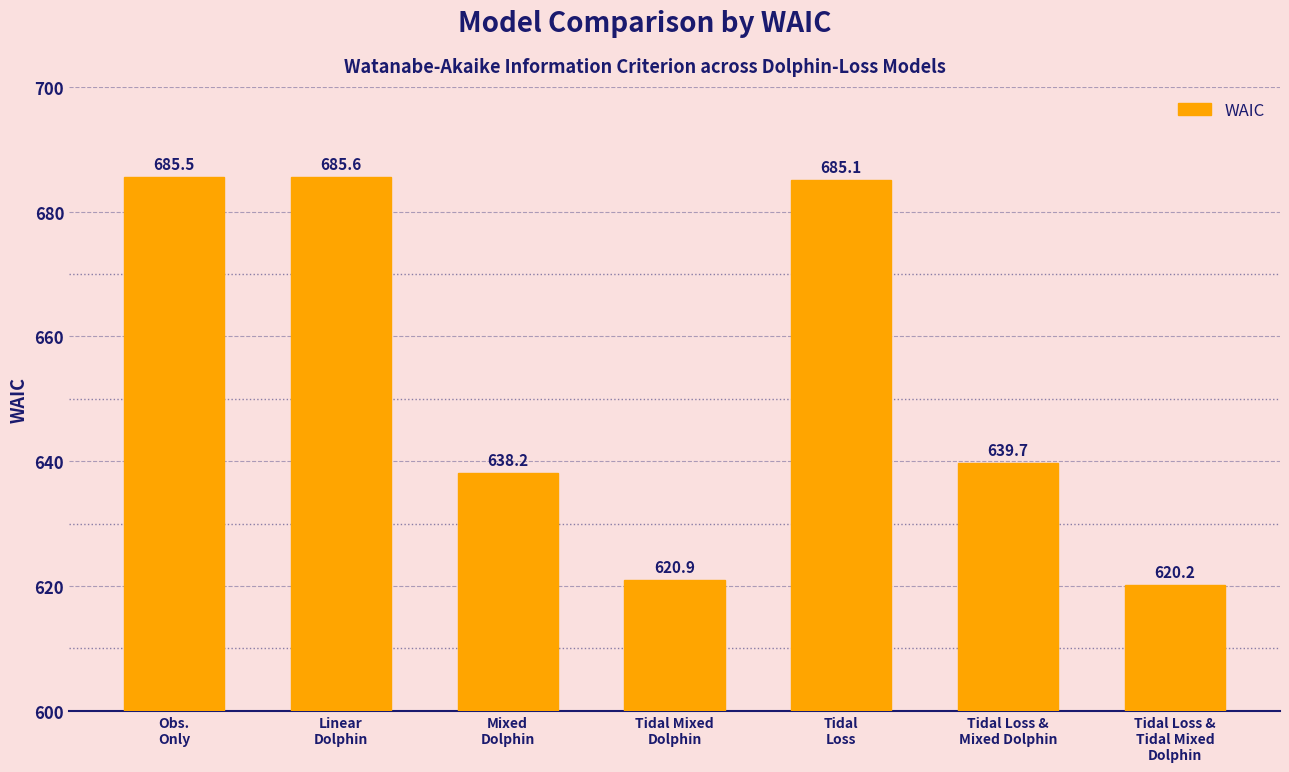

Which category has the highest value across all series?

Linear
Dolphin